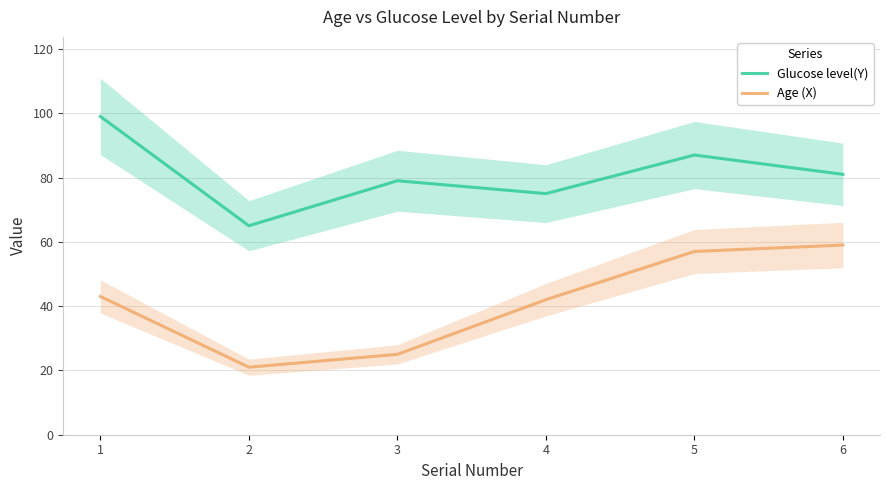

True or false: Glucose level(Y) and Age (X) intersect in this chart.

False